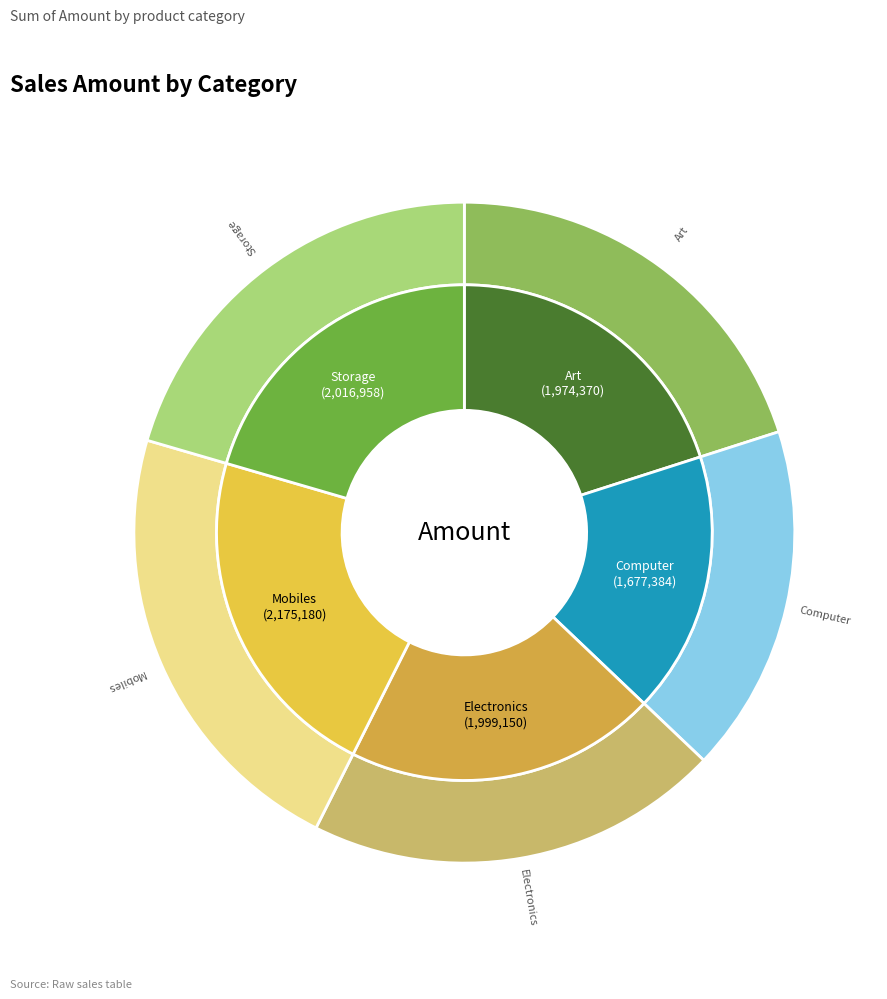

Does any single category account for the majority?

No